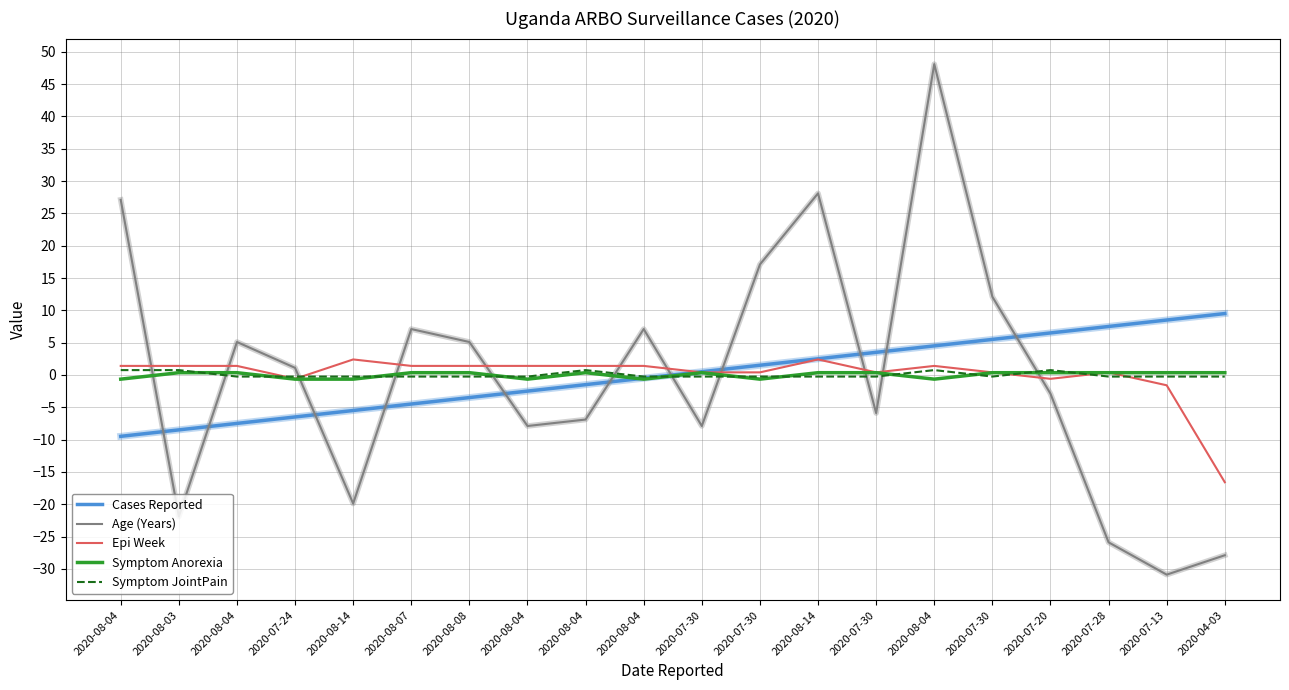

What is the label of the 2nd point from the right?

2020-07-13